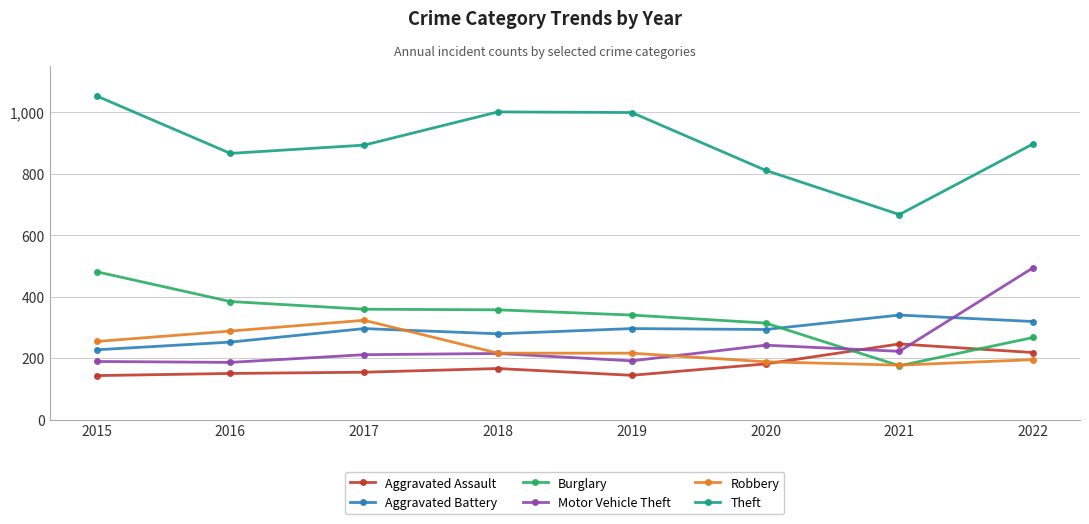

Is the value of Motor Vehicle Theft at 2020 greater than the value of Aggravated Assault at 2016?

Yes